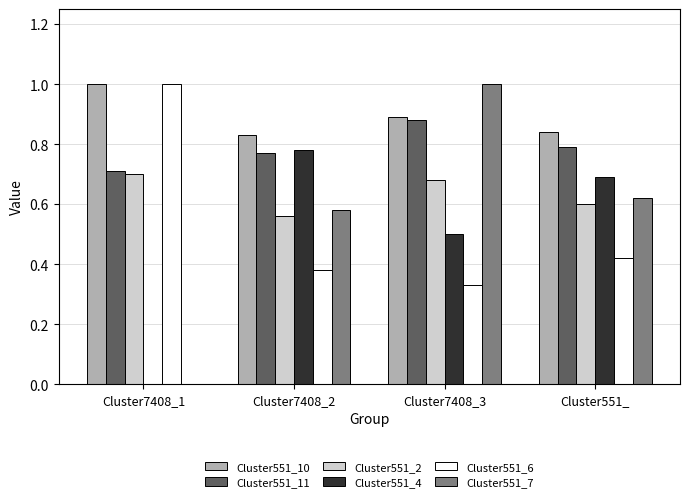

The Cluster551_7 series shows 0.6 at Cluster7408_2. True or false?

True